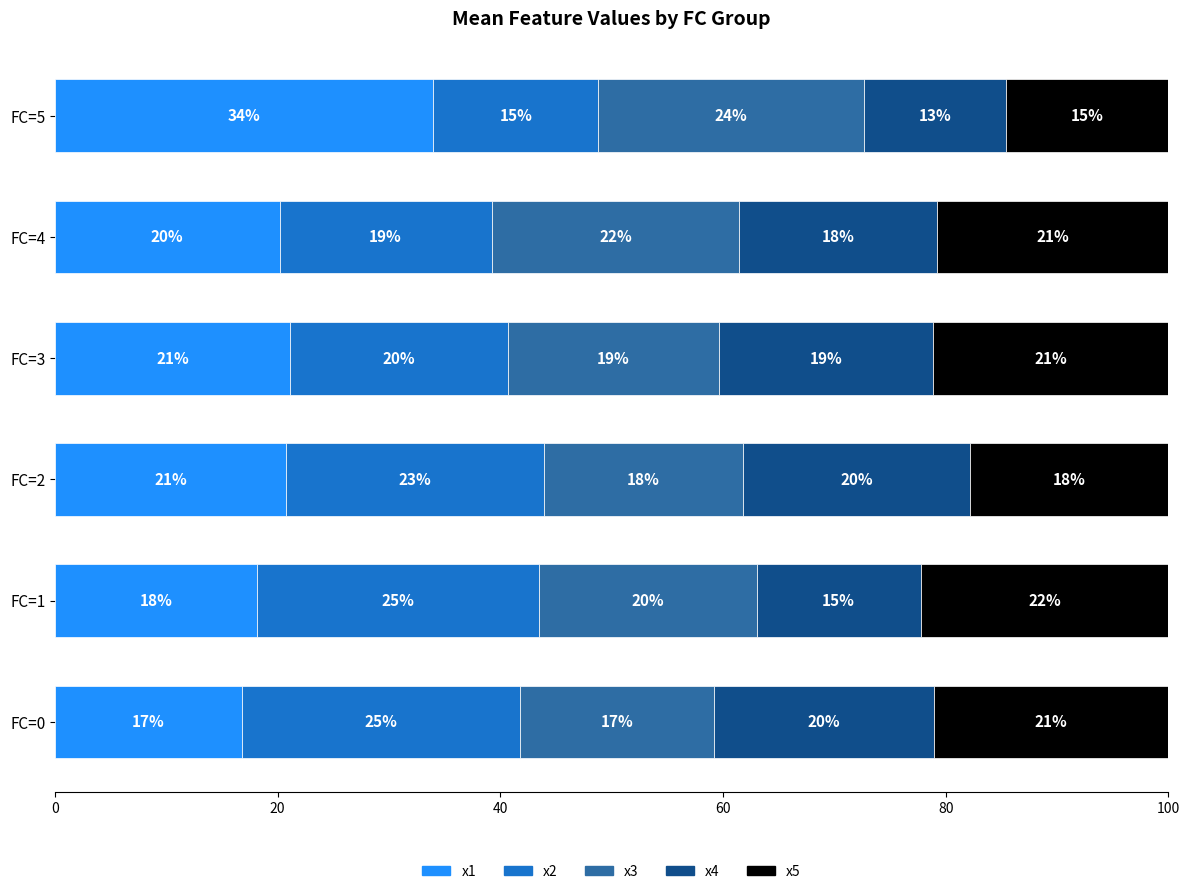

What are all the series names shown in the legend?

x1, x2, x3, x4, x5